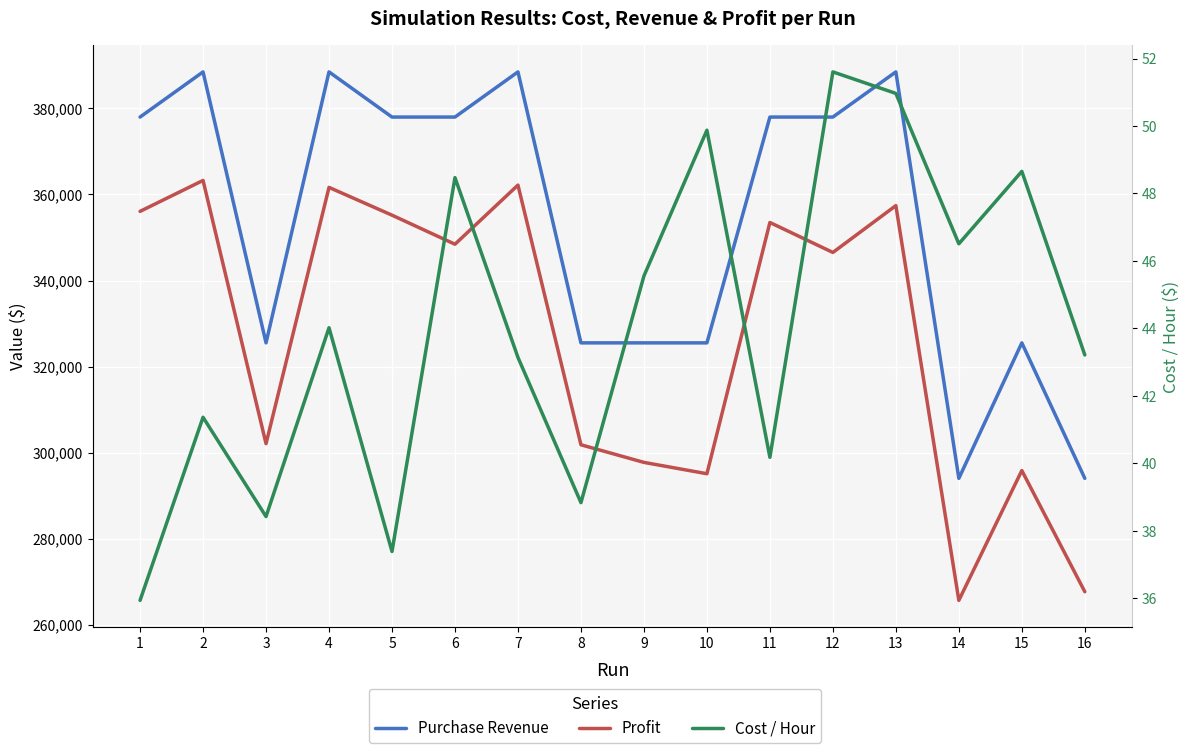

What are all the series names shown in the legend?

Purchase Revenue, Profit, Cost / Hour